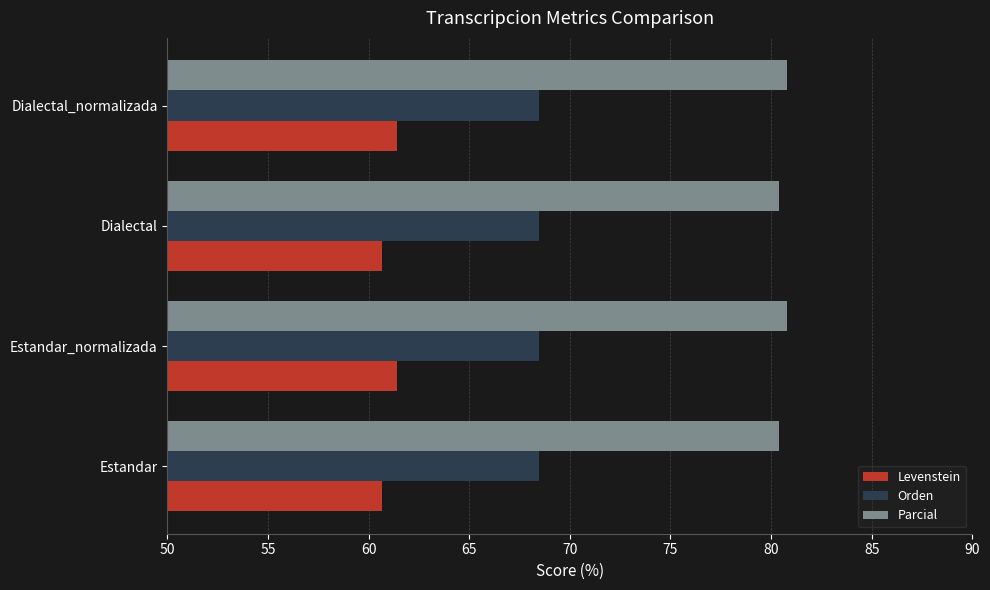

The Parcial series shows 80.8 at Dialectal_normalizada. True or false?

True